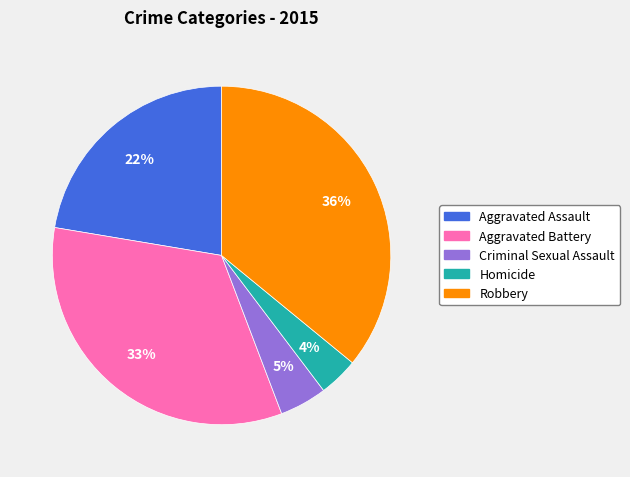

Is the sum of Aggravated Assault and Robbery greater than half?

Yes